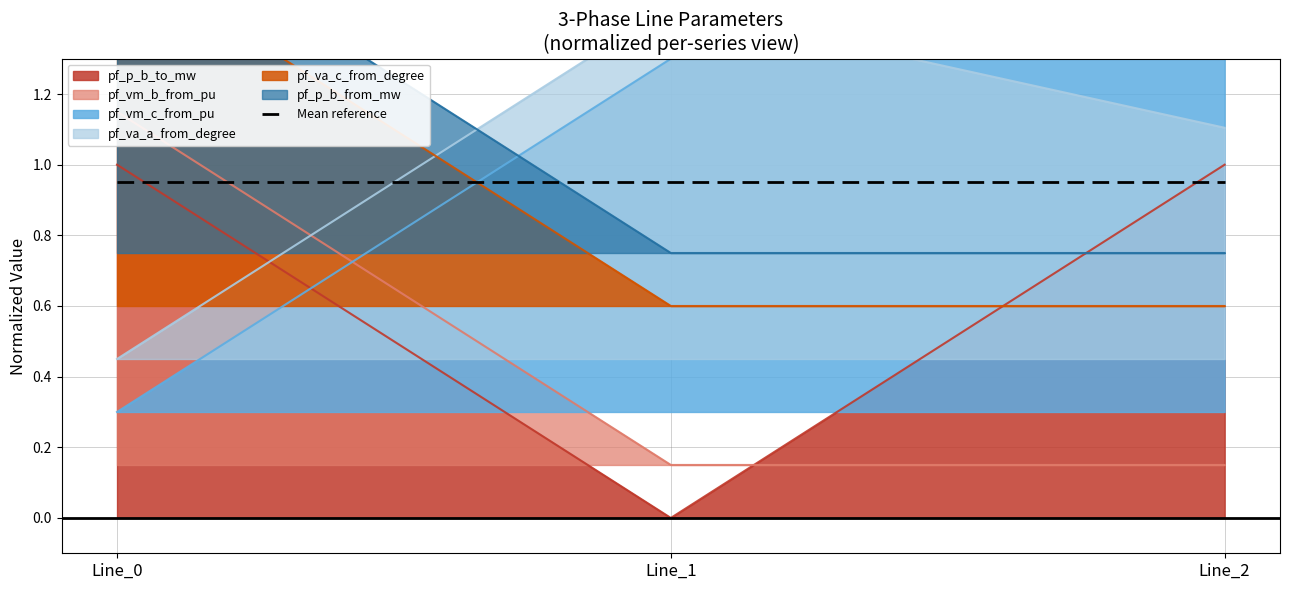

Where is pf_vm_b_from_pu nearest to the value 0?

Line_1